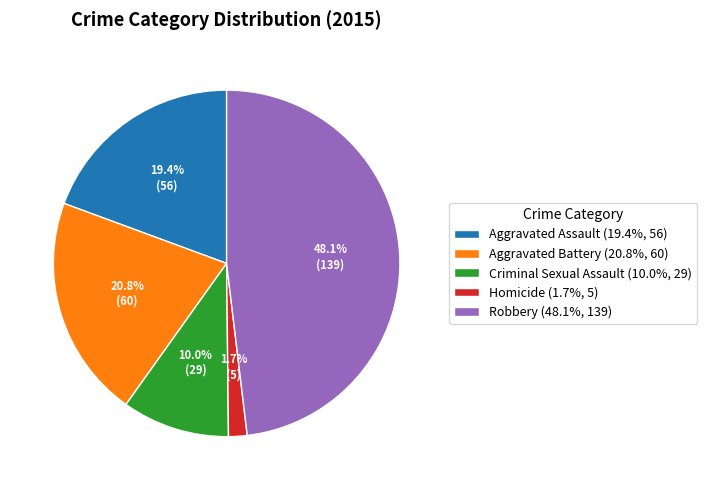

Is it true that Homicide is 7% of the pie?

False